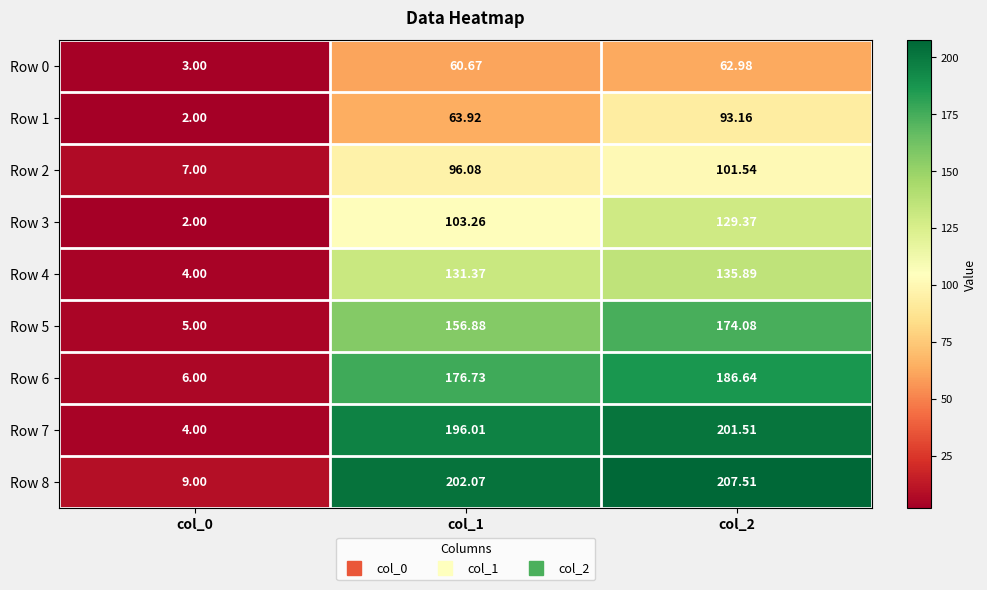

What is the difference between the highest and lowest values at col_0?

7.0